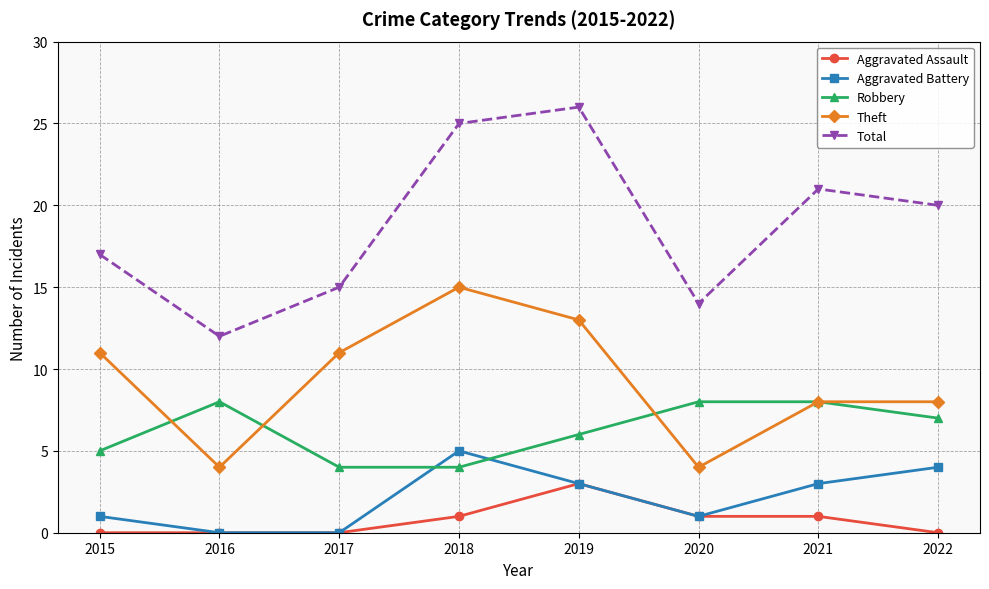

In Aggravated Battery, how many points are higher than both neighbors (excluding endpoints)?

1